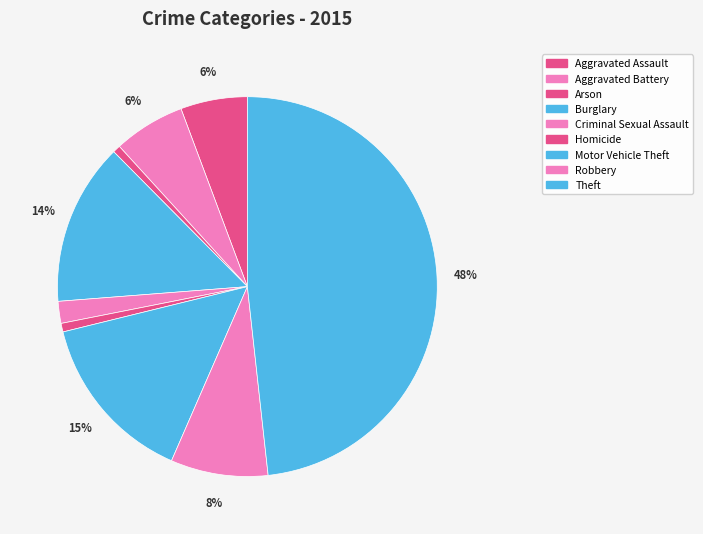

Rank the categories by value from lowest to highest.

Arson, Homicide, Criminal Sexual Assault, Aggravated Assault, Aggravated Battery, Robbery, Burglary, Motor Vehicle Theft, Theft